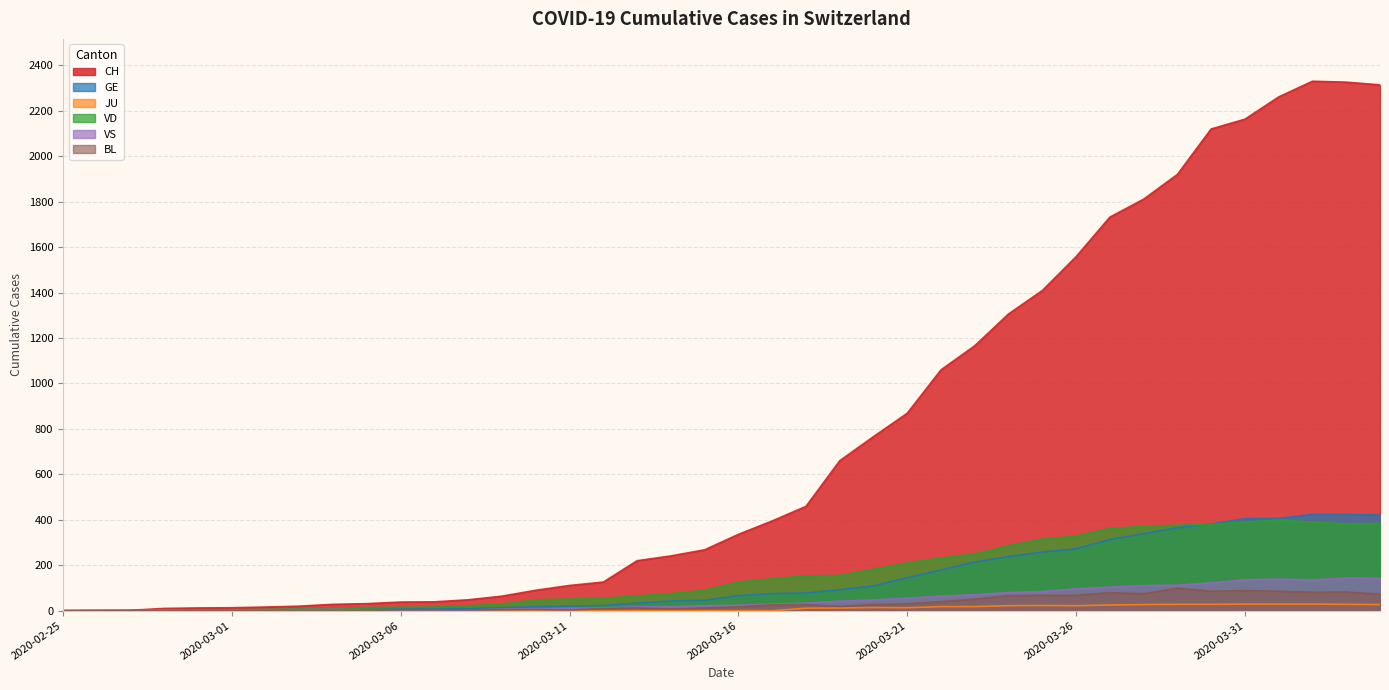

True or false: BL has a value of 51 at 2020-03-23.

True